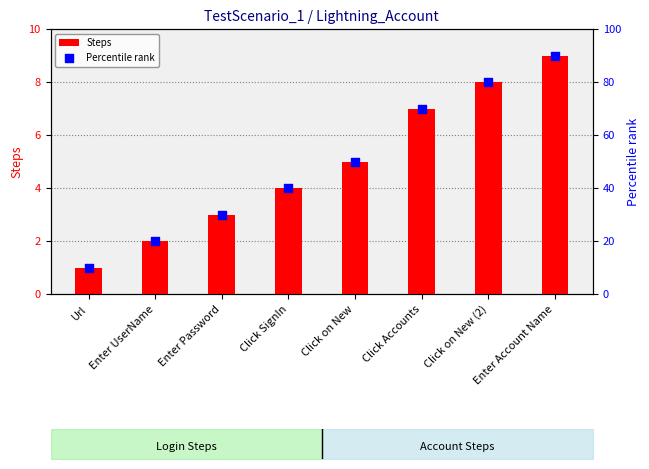

What is the total value across all series at Enter UserName?

22